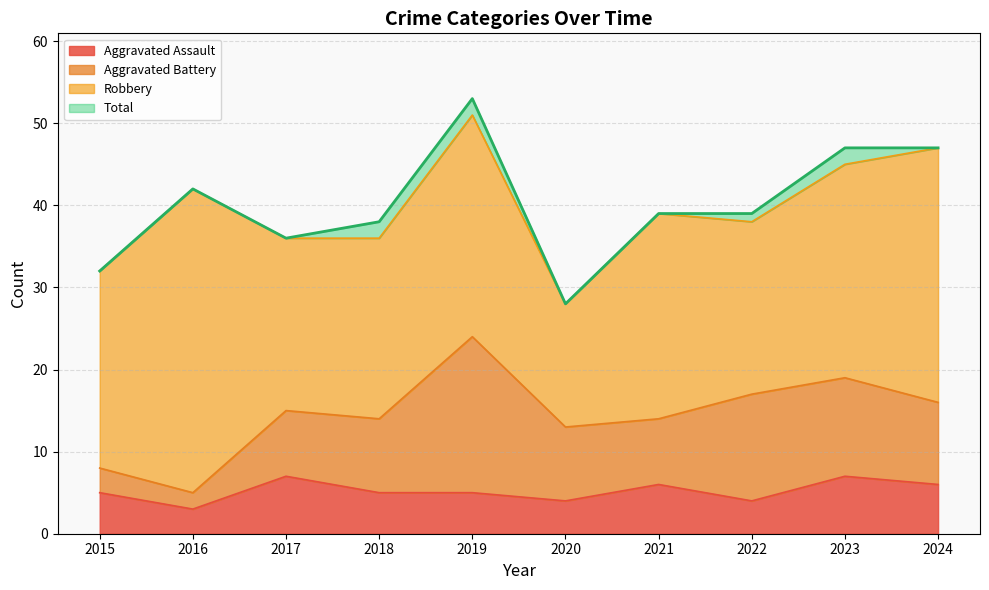

What is the approximate value of Aggravated Assault at 2020?

4